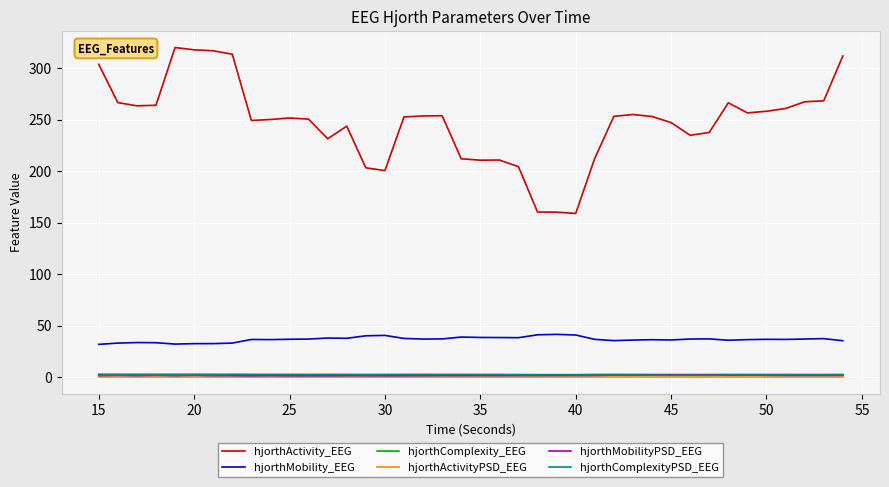

True or false: hjorthMobilityPSD_EEG and hjorthActivity_EEG intersect in this chart.

False